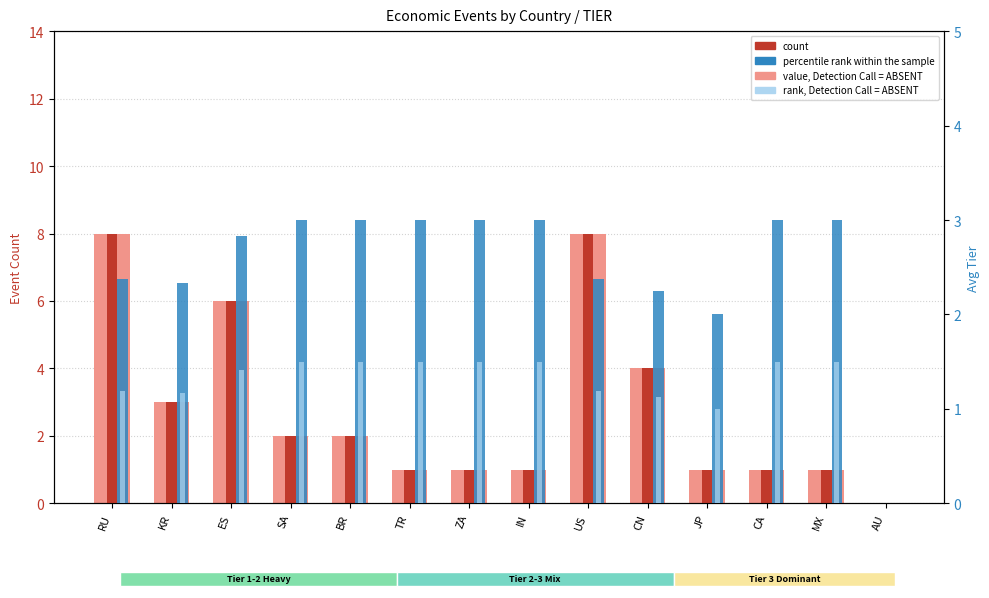

List the labels in order of rank, Detection Call = ABSENT value, smallest first.

AU, JP, CN, KR, RU, US, ES, SA, BR, TR, ZA, IN, CA, MX